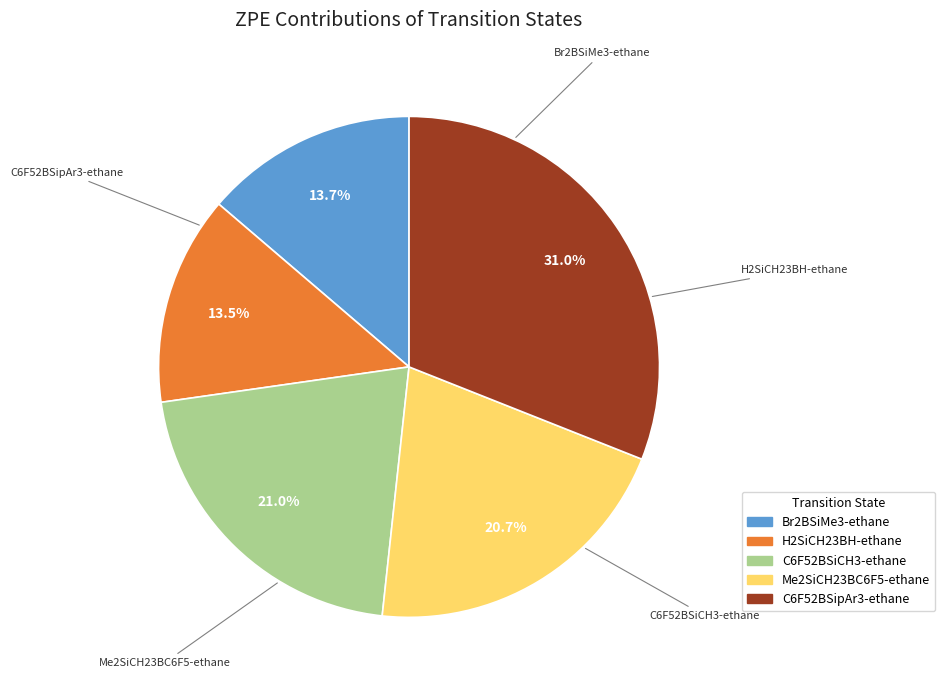

How many segments does this pie chart have?

5